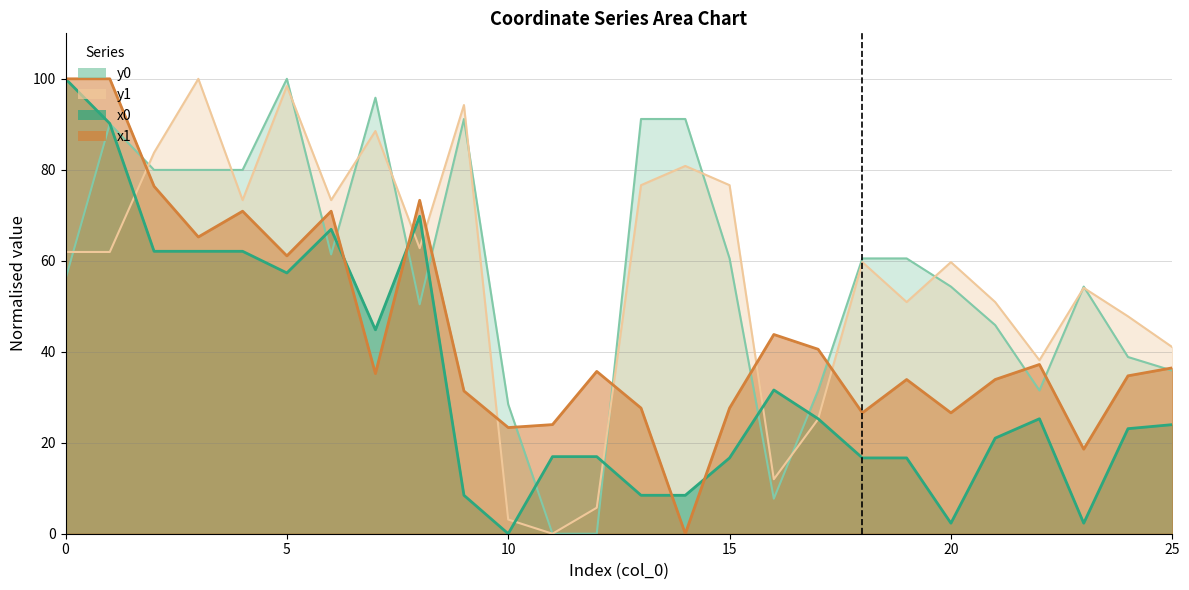

What are all the series names shown in the legend?

y0, y1, x0, x1